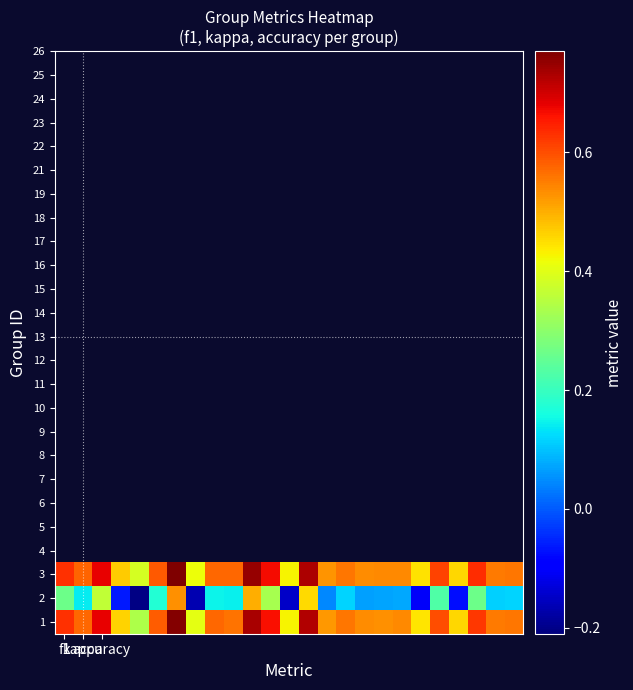

At which category is the sum across all series the highest?

6